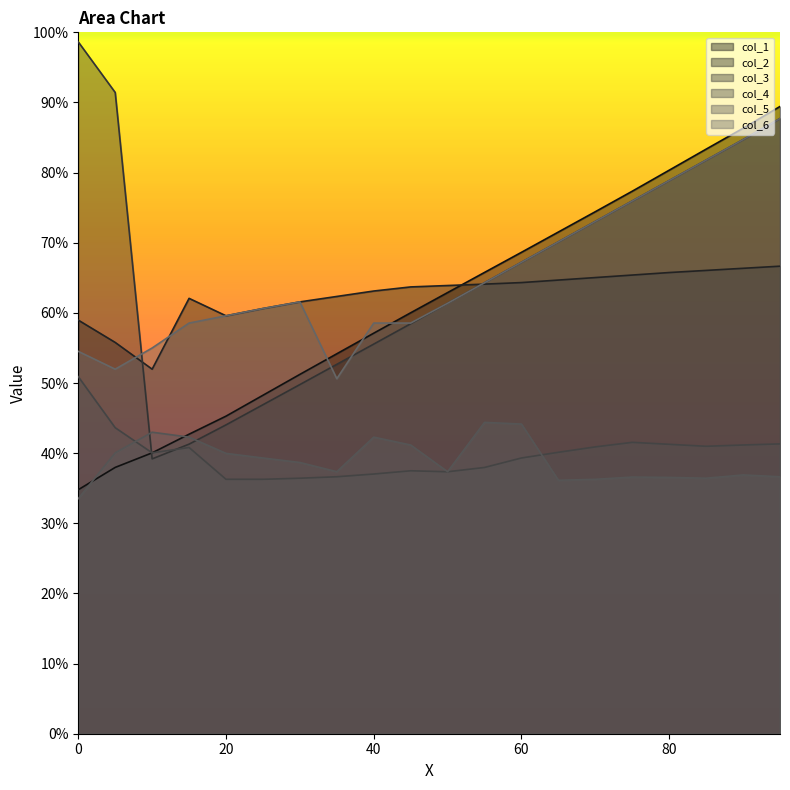

How many values in the col_6 series are below 61?

9